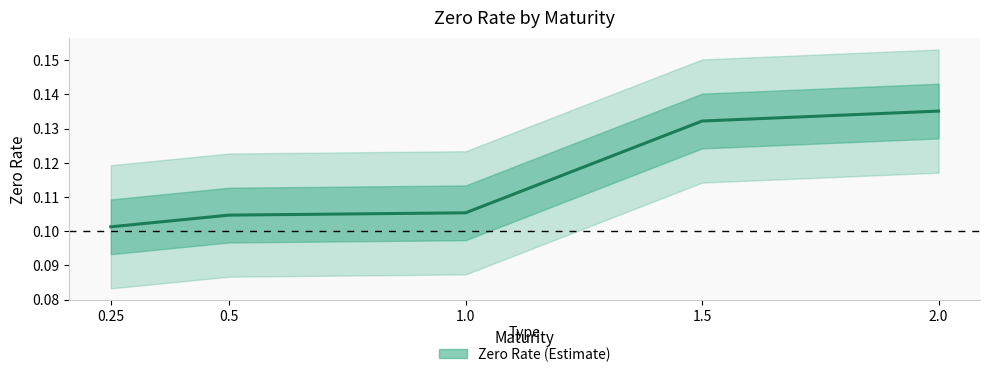

What is the minimum value shown in the chart?

0.1